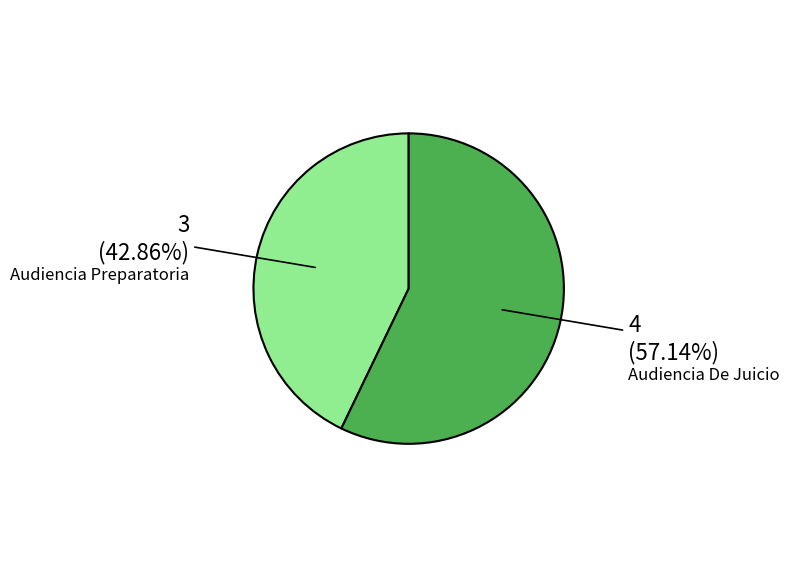

Which has a higher value, Audiencia Preparatoria or Audiencia De Juicio?

Audiencia De Juicio